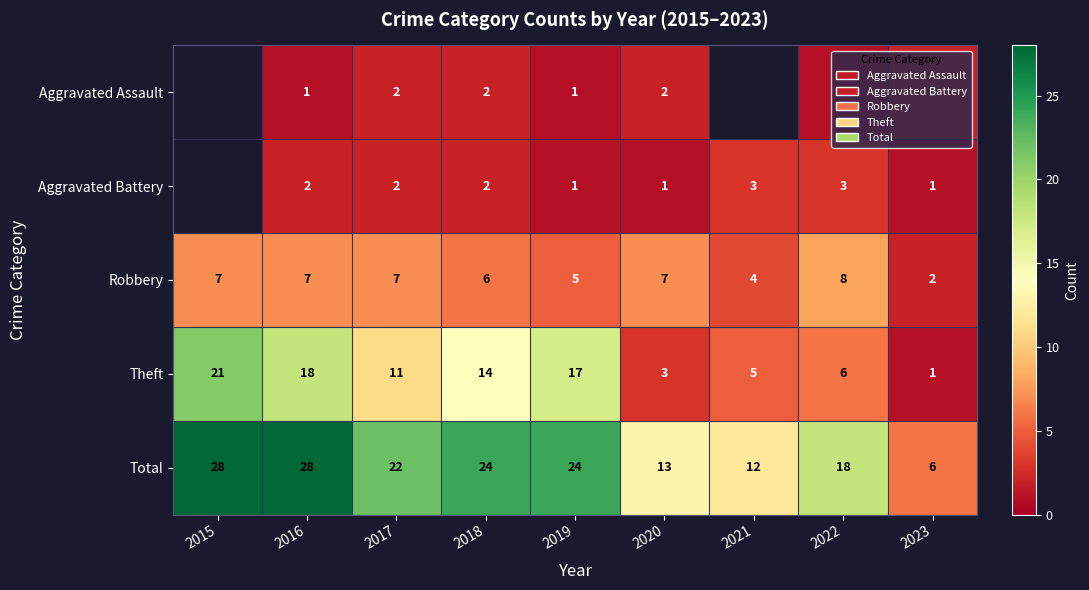

Is the value of Aggravated Battery at 2021 greater than the value of Total at 2021?

No